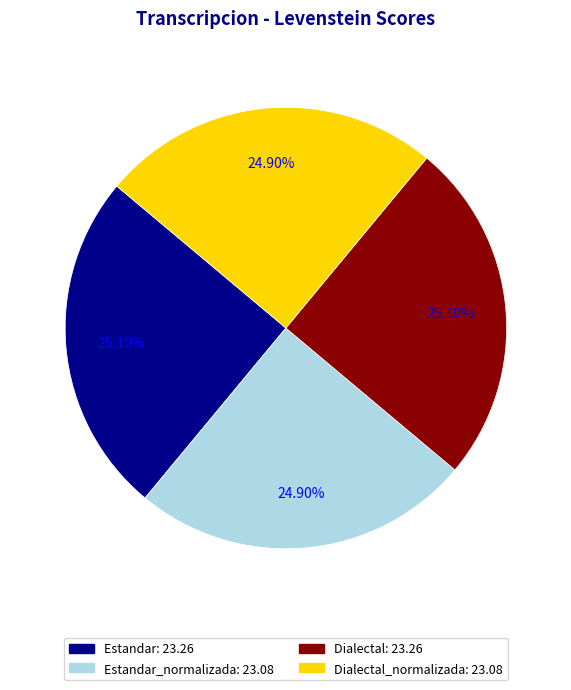

Is there any slice that represents more than half of the pie?

No